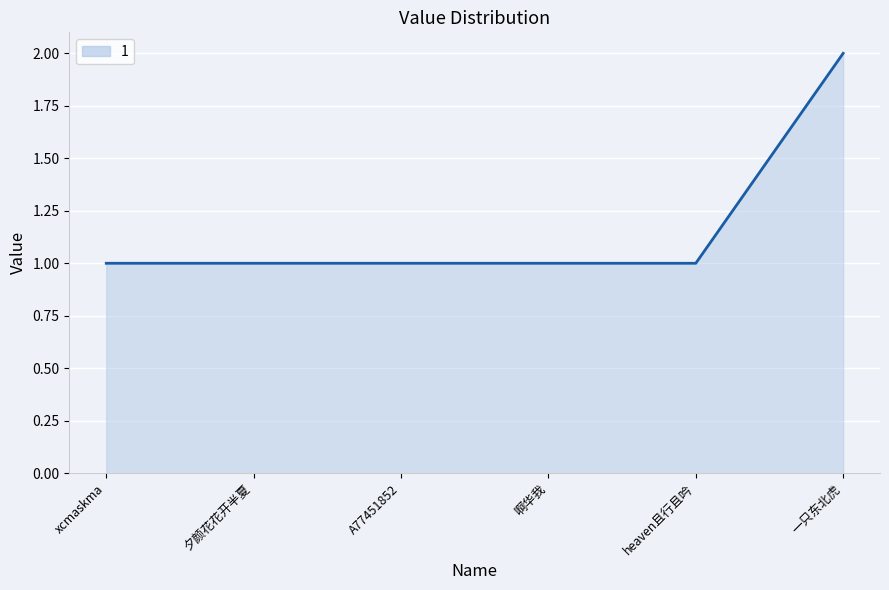

Approximately how many times larger is the value at 夕颜花花开半夏 compared to xcmaskma?

1.0